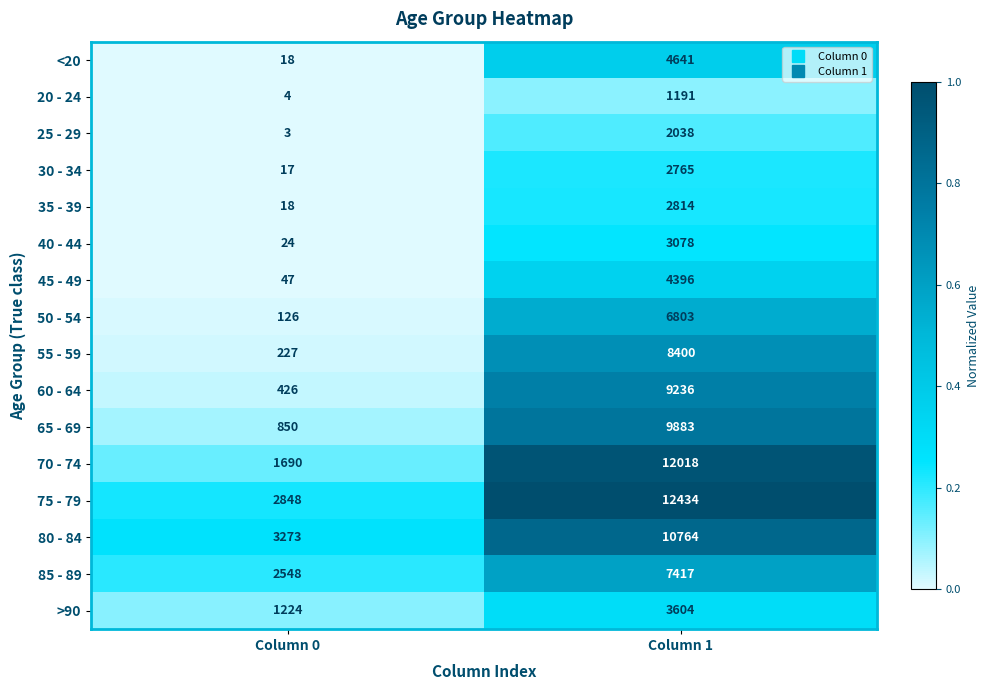

At which category does the chart reach its minimum across all series?

Column 0